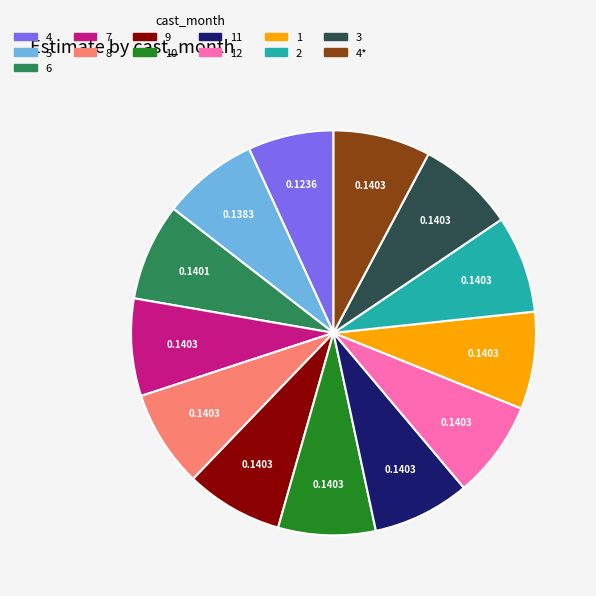

Do 1 and 8 together represent more than half of the pie?

No